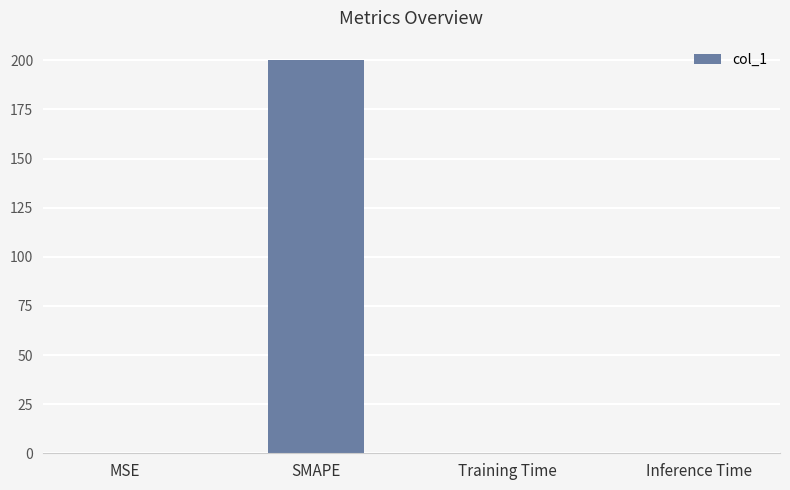

Between SMAPE and Inference Time, which is larger?

SMAPE